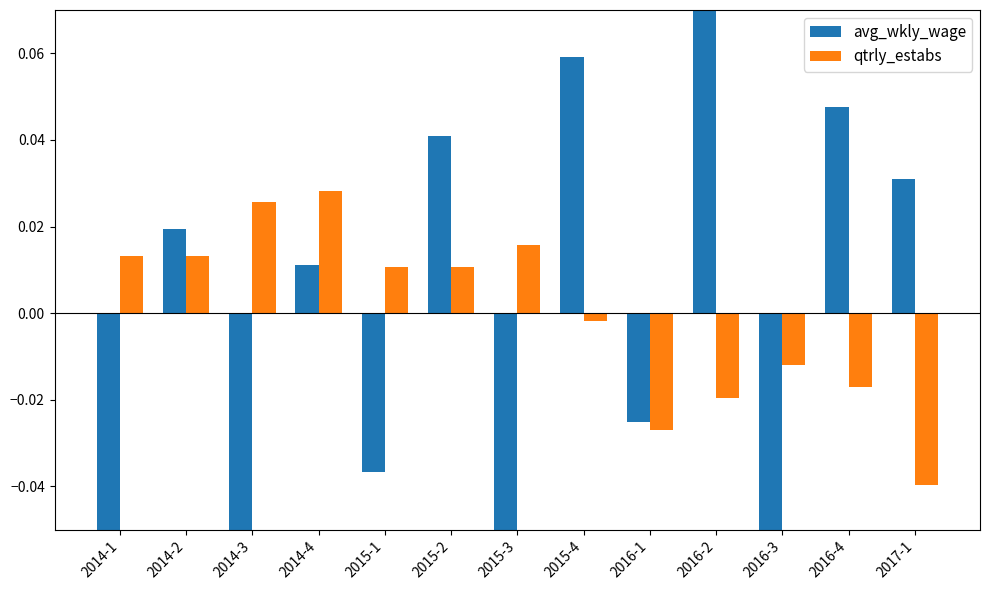

At 2014-2, list the series in order from smallest to largest.

qtrly_estabs, avg_wkly_wage